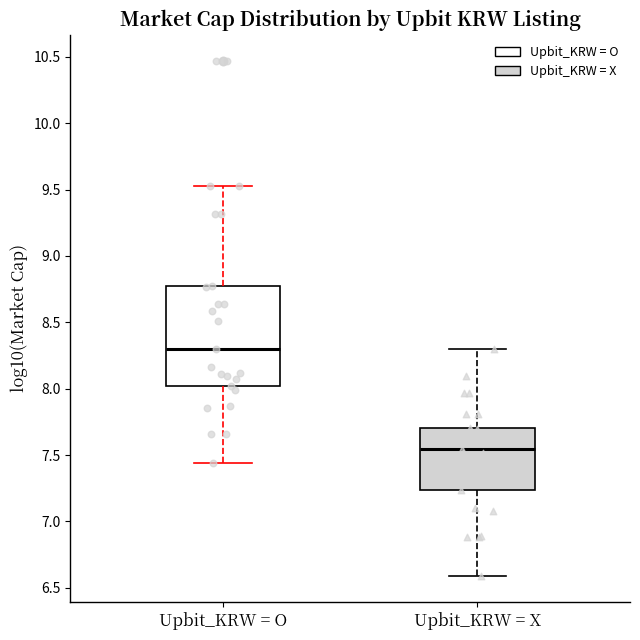

Which box is the tallest, from its lower edge to its upper edge?

Upbit_KRW = O